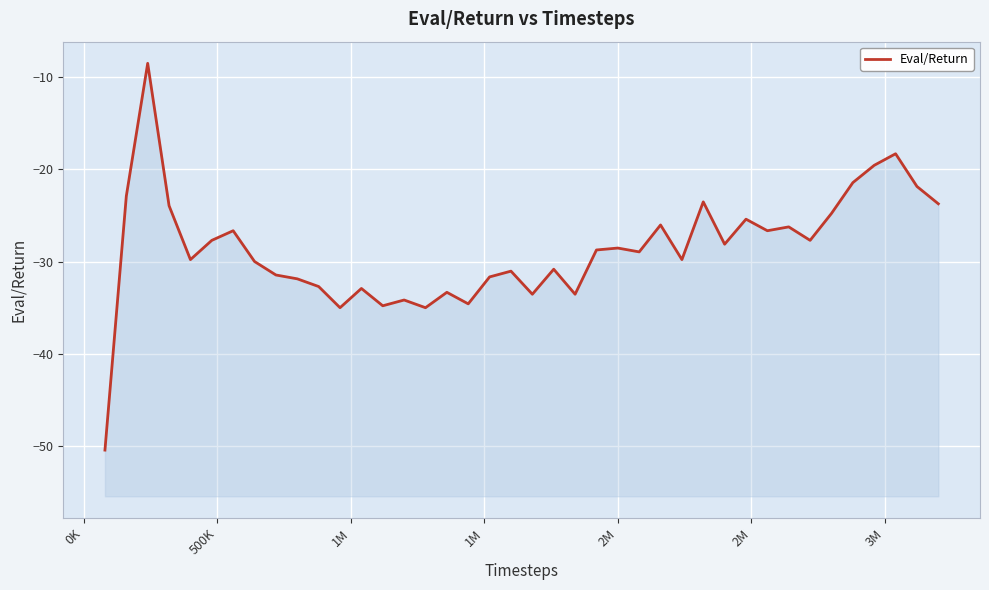

Reading right to left, list all the values displayed in this chart.

-23.8	-21.9	-18.3	-19.6	-21.5	-24.8	-27.7	-26.3	-26.7	-25.4	-28.1	-23.5	-29.8	-26.0	-29.0	-28.5	-28.8	-33.5	-30.8	-33.5	-31.0	-31.7	-34.6	-33.3	-35.0	-34.2	-34.8	-32.9	-35.0	-32.7	-31.9	-31.5	-30.0	-26.7	-27.7	-29.8	-24.0	-8.5	-22.9	-50.4